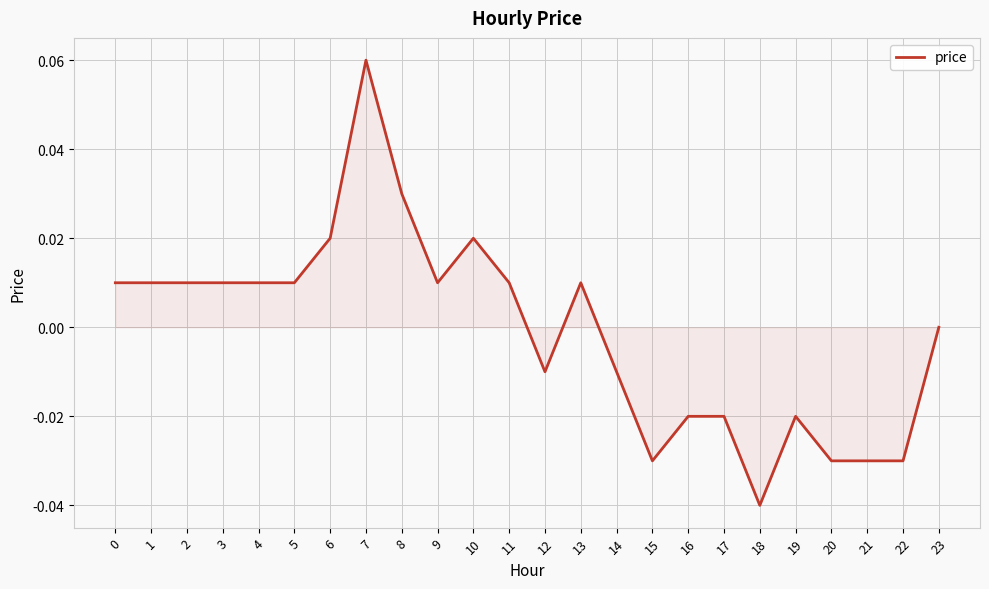

Which has a higher value, 20 or 16?

16